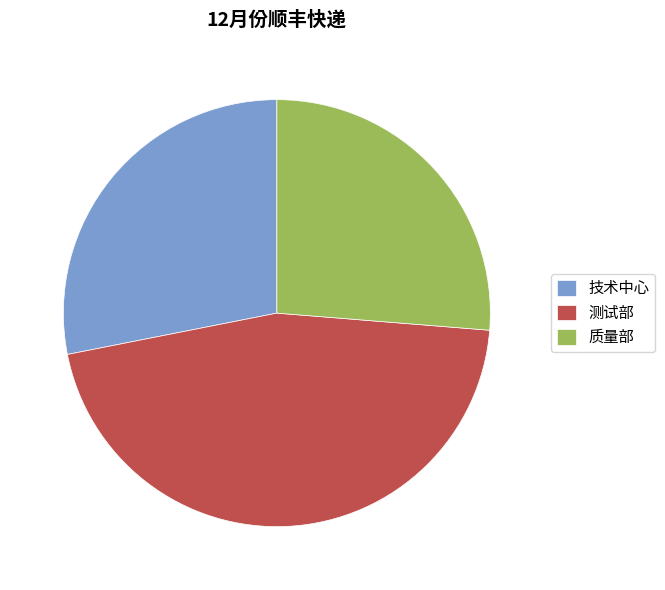

Approximately how many times larger is the value at 技术中心 compared to 测试部?

0.6